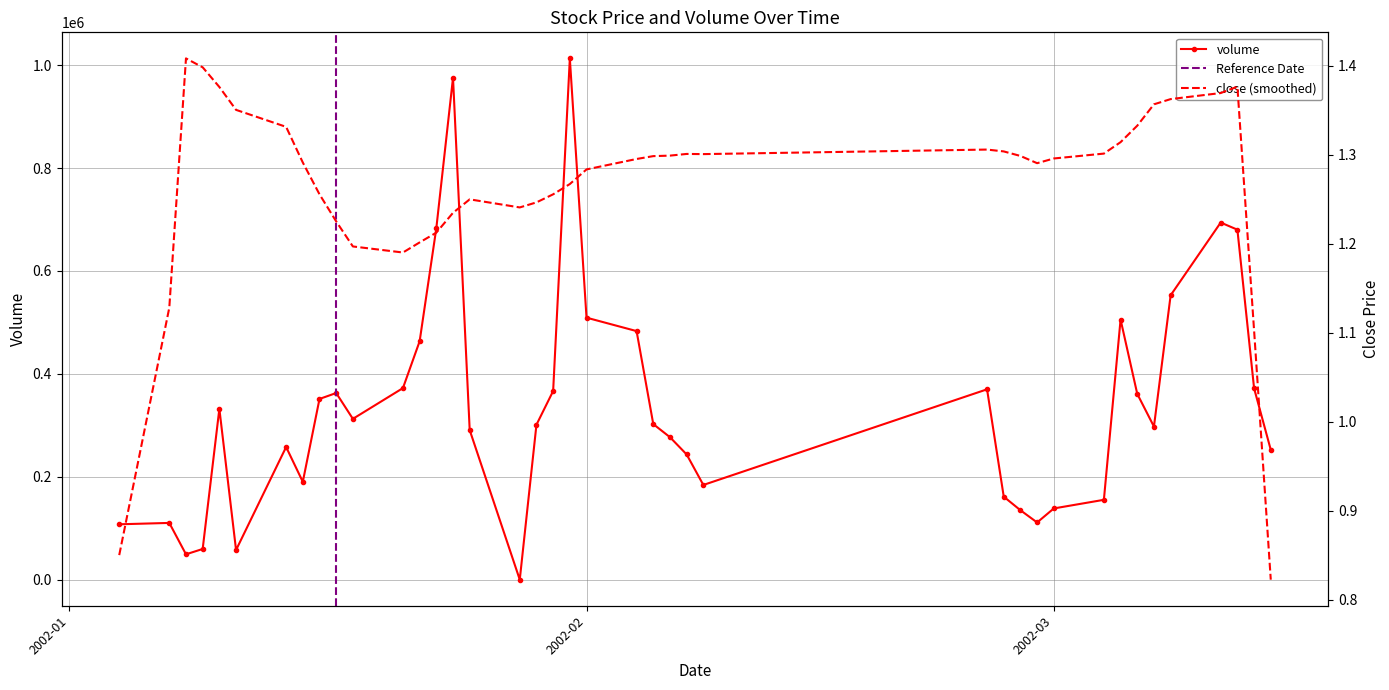

What value does the data have at 2002-01-29?

301095